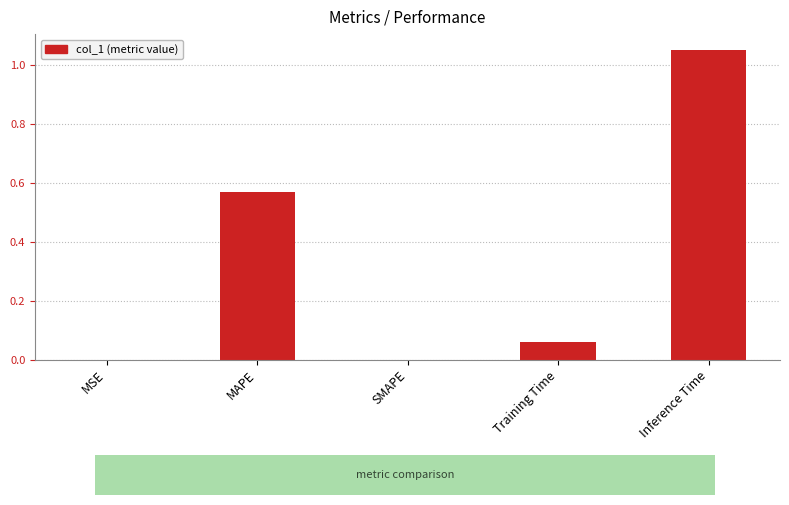

Which category has the highest value across all series?

Inference Time